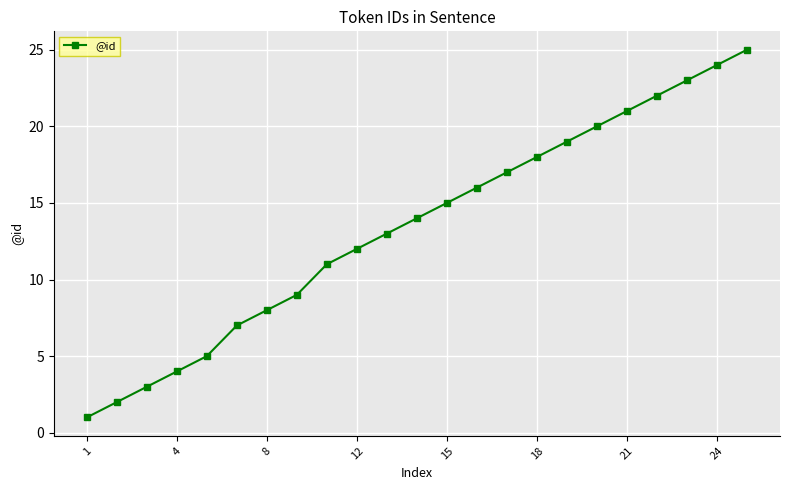

True or false: the data has more than 0 interior local peaks.

False